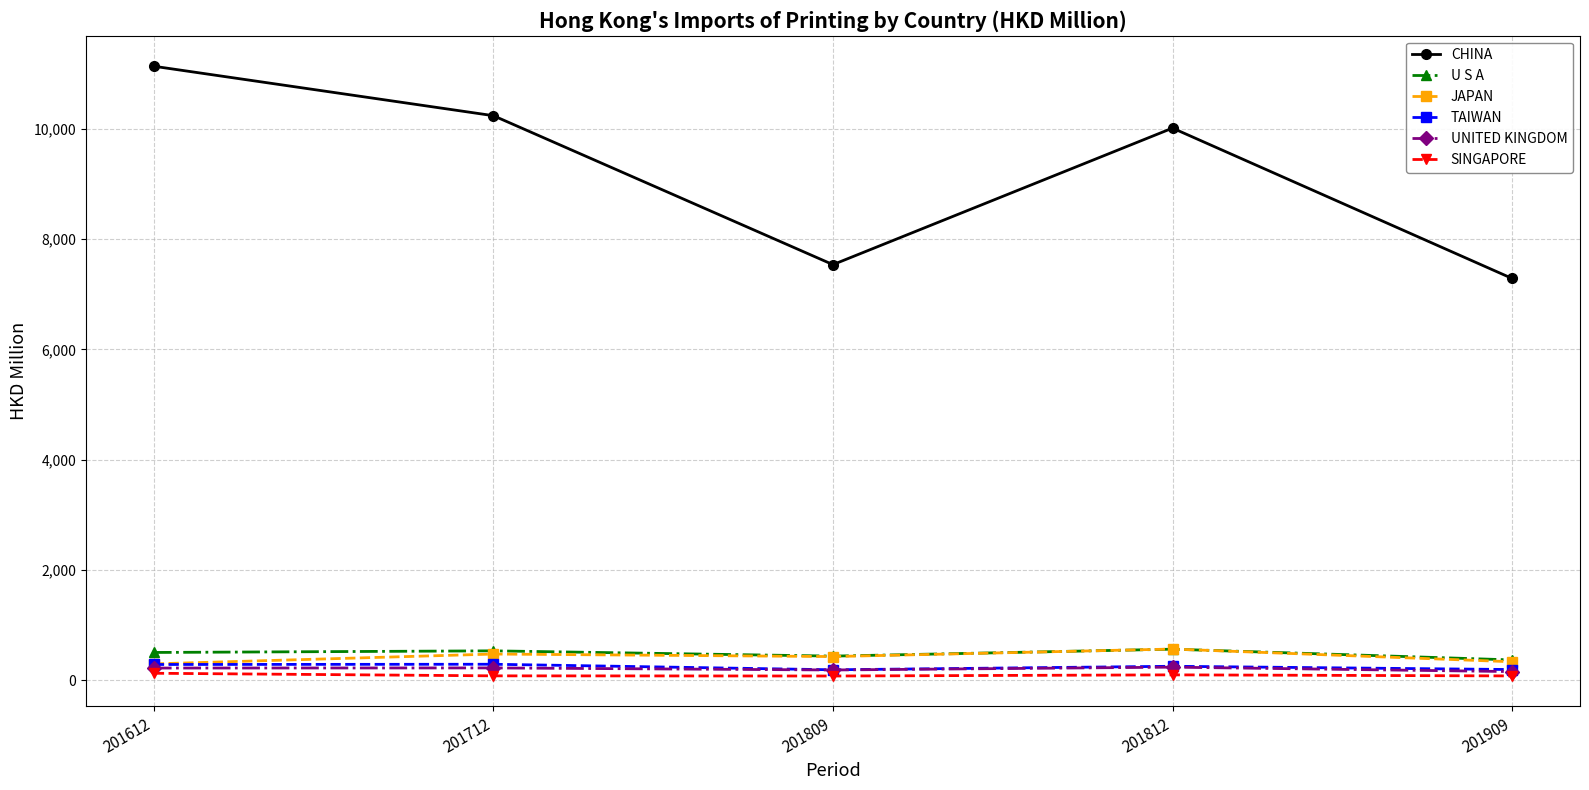

What is the average value of the SINGAPORE series?

88.7